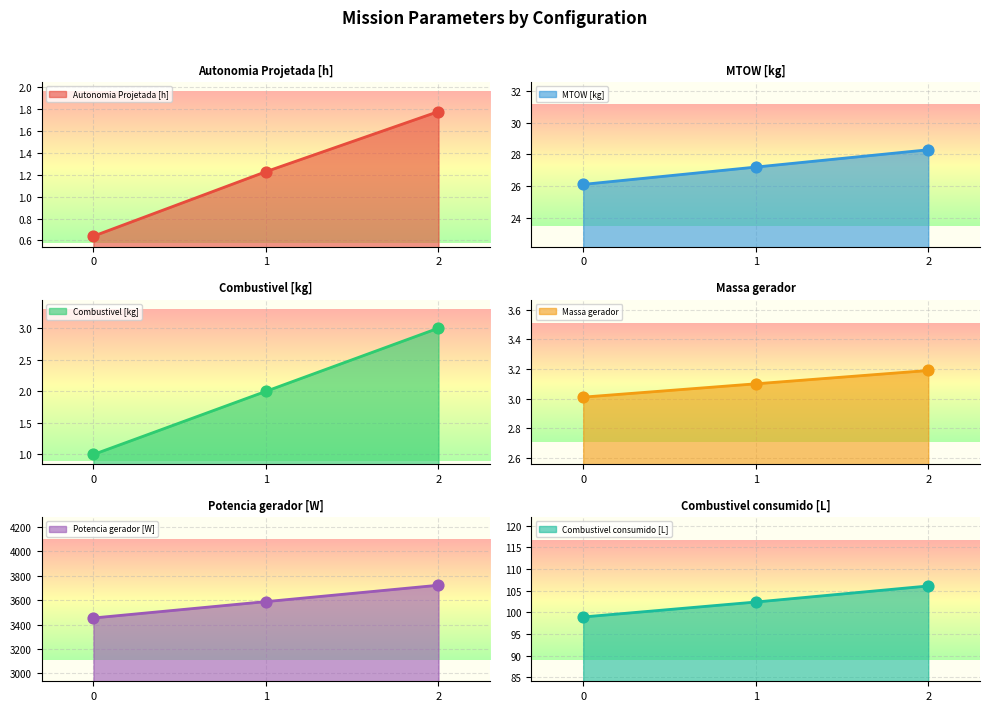

What is the total value across all series at 2?

3890.0